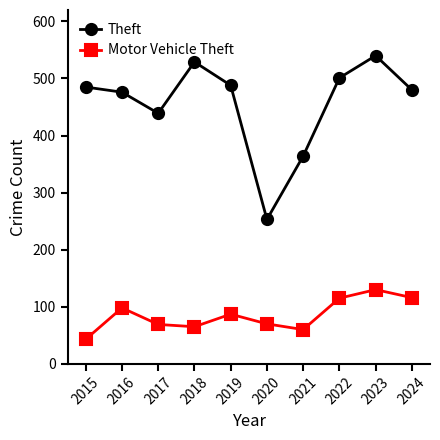

True or false: Theft has a value of 480 at 2024.

True